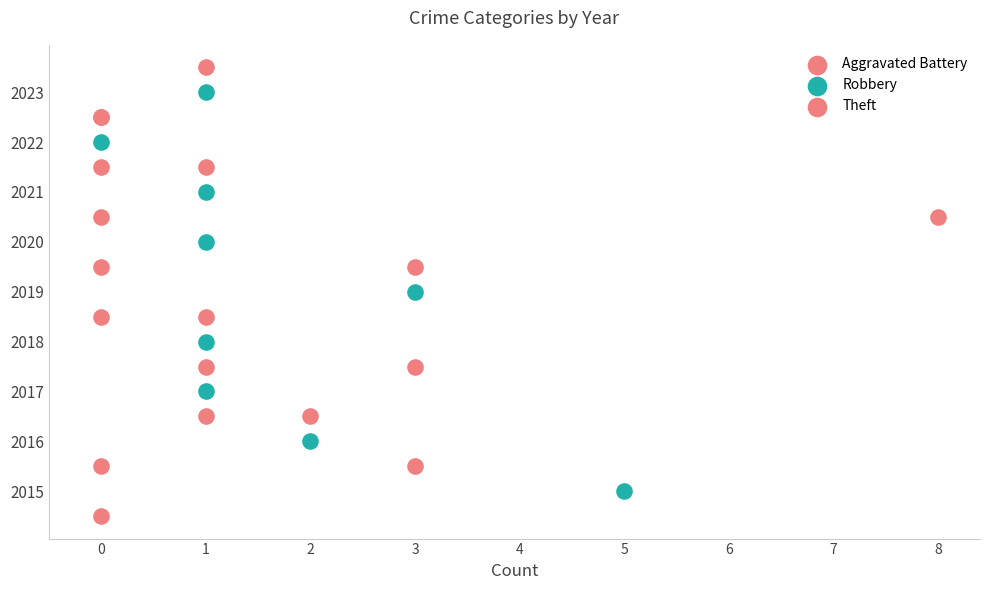

What are all the series names shown in the legend?

Aggravated Battery, Robbery, Theft